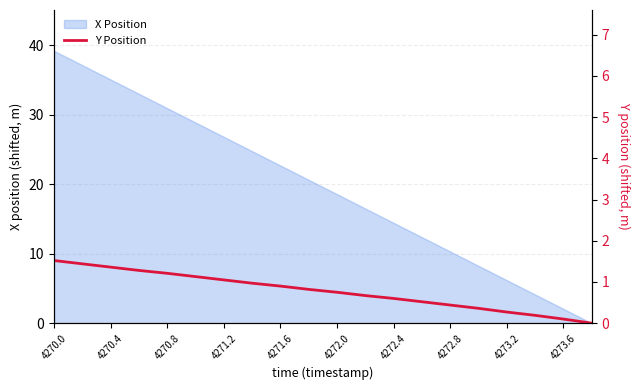

True or false: X Position has a value of 14.5 at 4271.2.

False